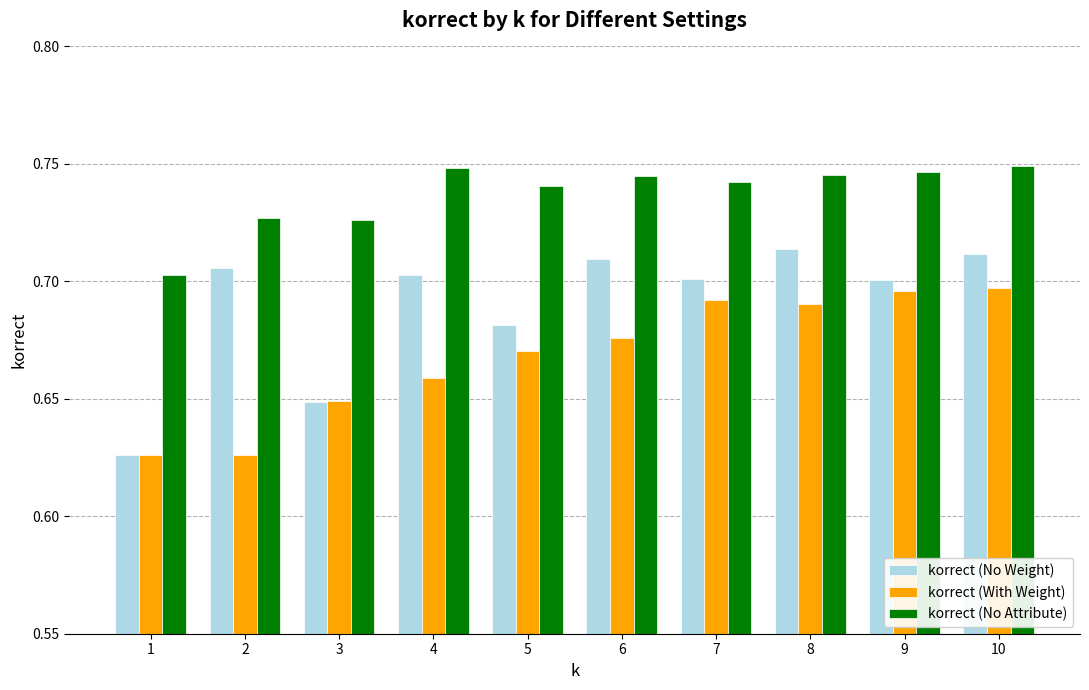

At which category is the sum across all series the highest?

10